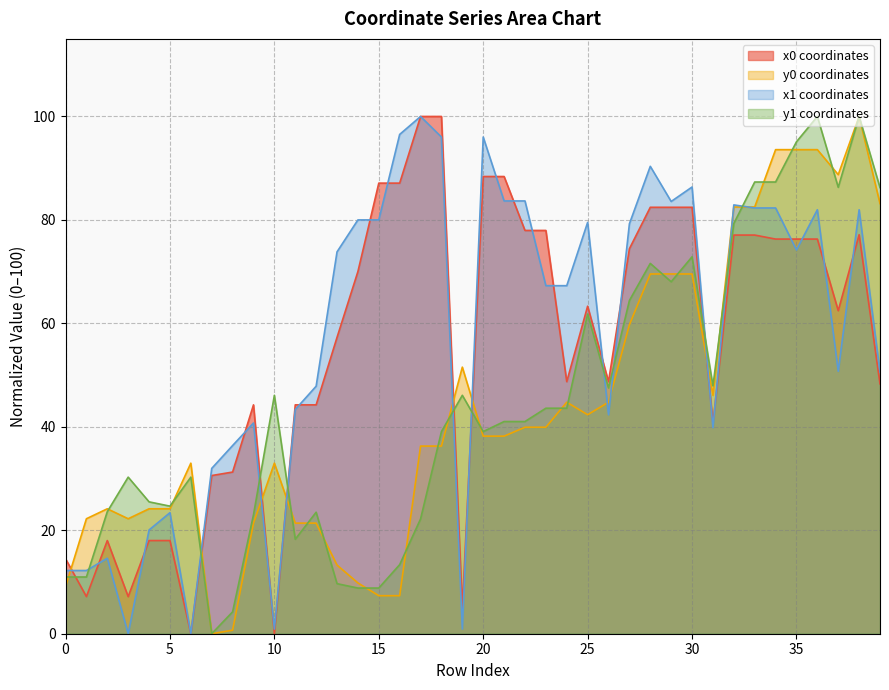

How many lines are shown in the chart?

4